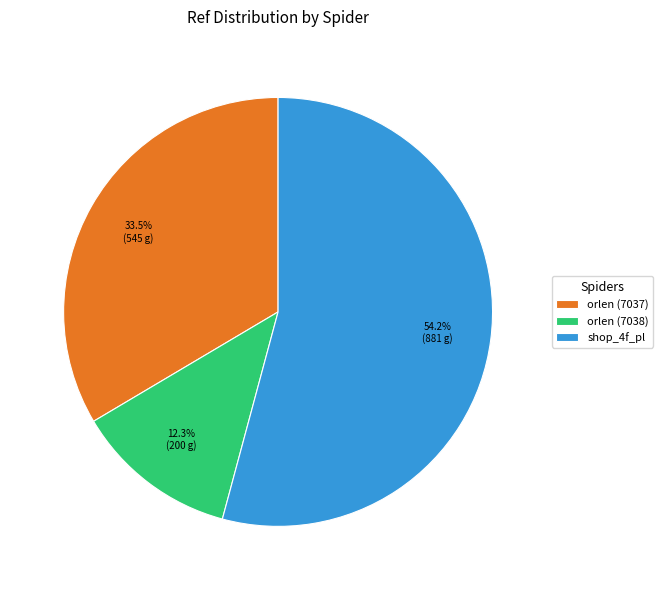

Which slice is the smallest?

orlen (7038)